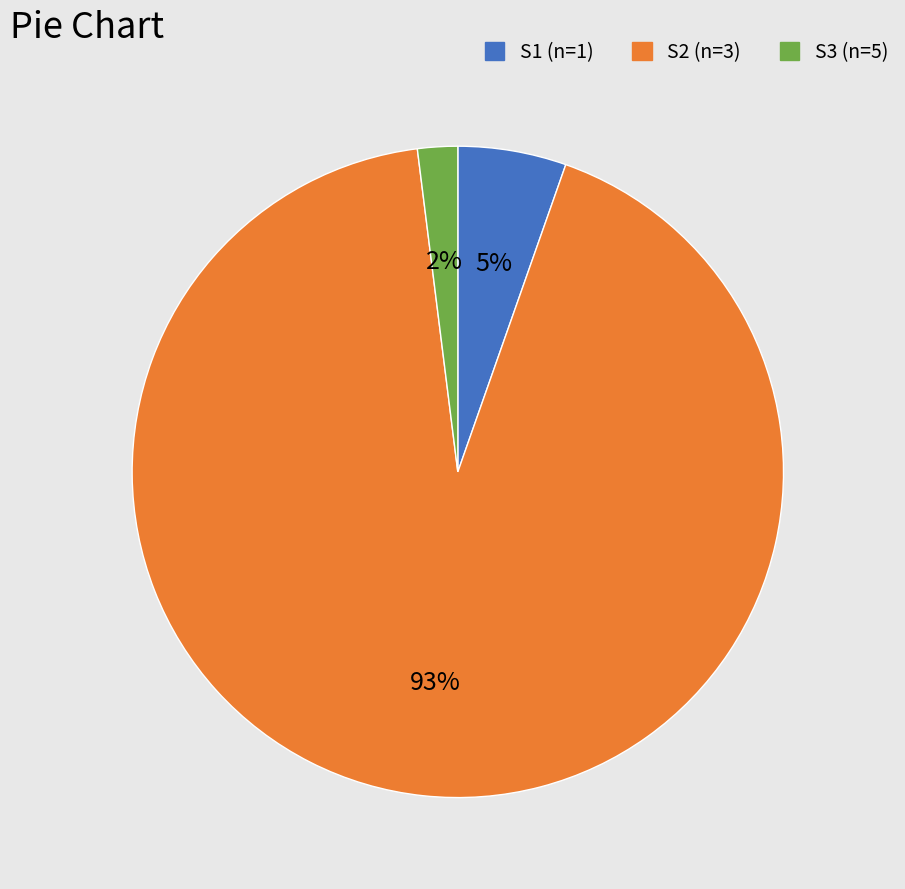

Is it true that S1 (n=1) is 5% of the pie?

True